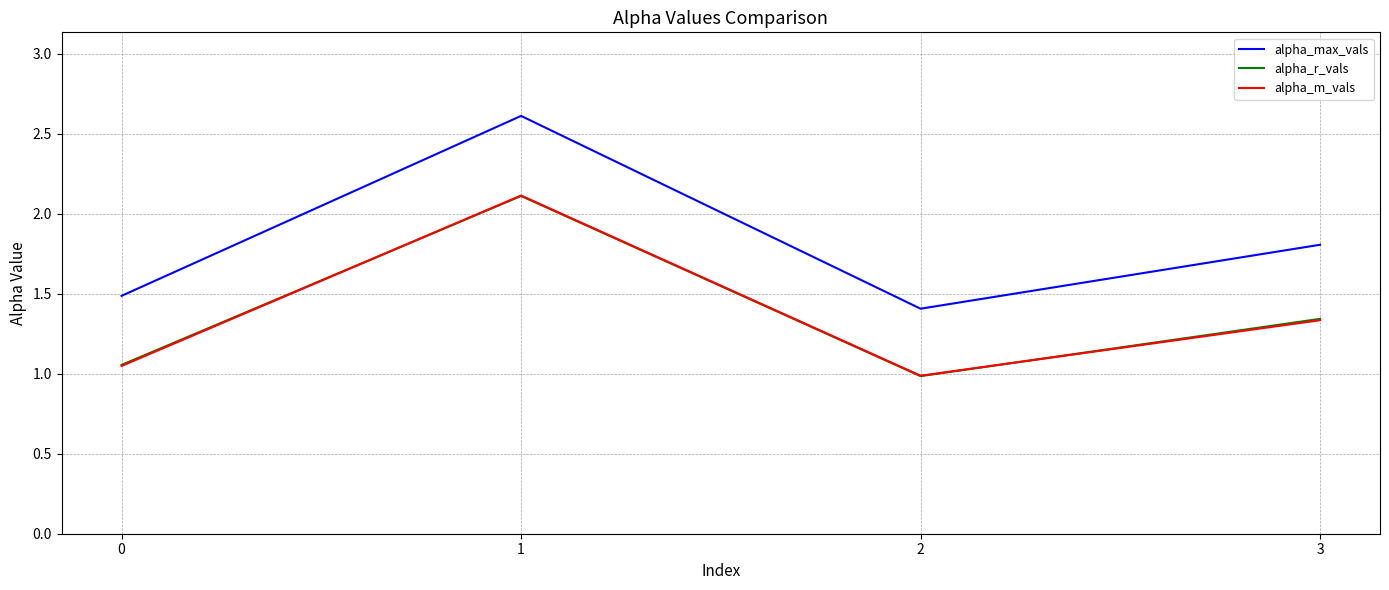

Is the value of alpha_m_vals at 2 greater than the value of alpha_max_vals at 1?

No